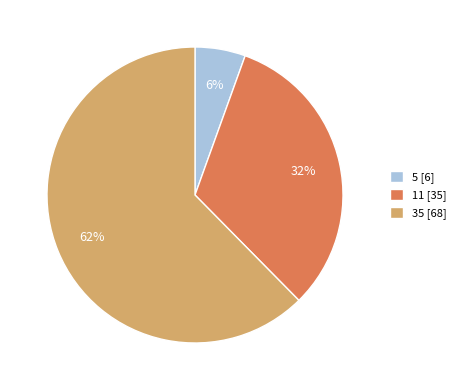

Which has a higher value, 35 [68] or 11 [35]?

35 [68]